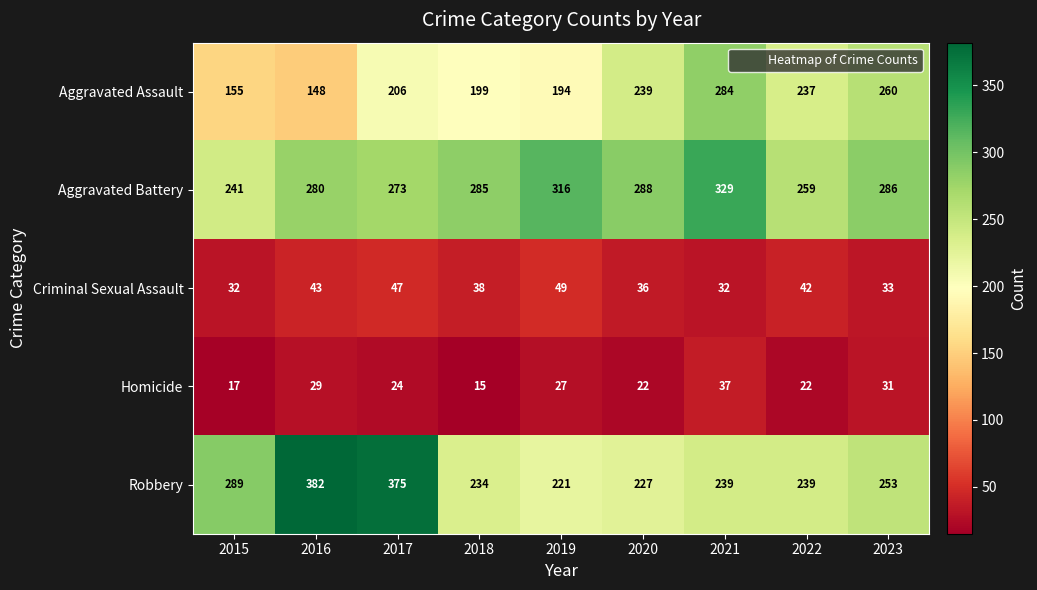

What is the difference between the Criminal Sexual Assault values at 2017 and 2020?

11